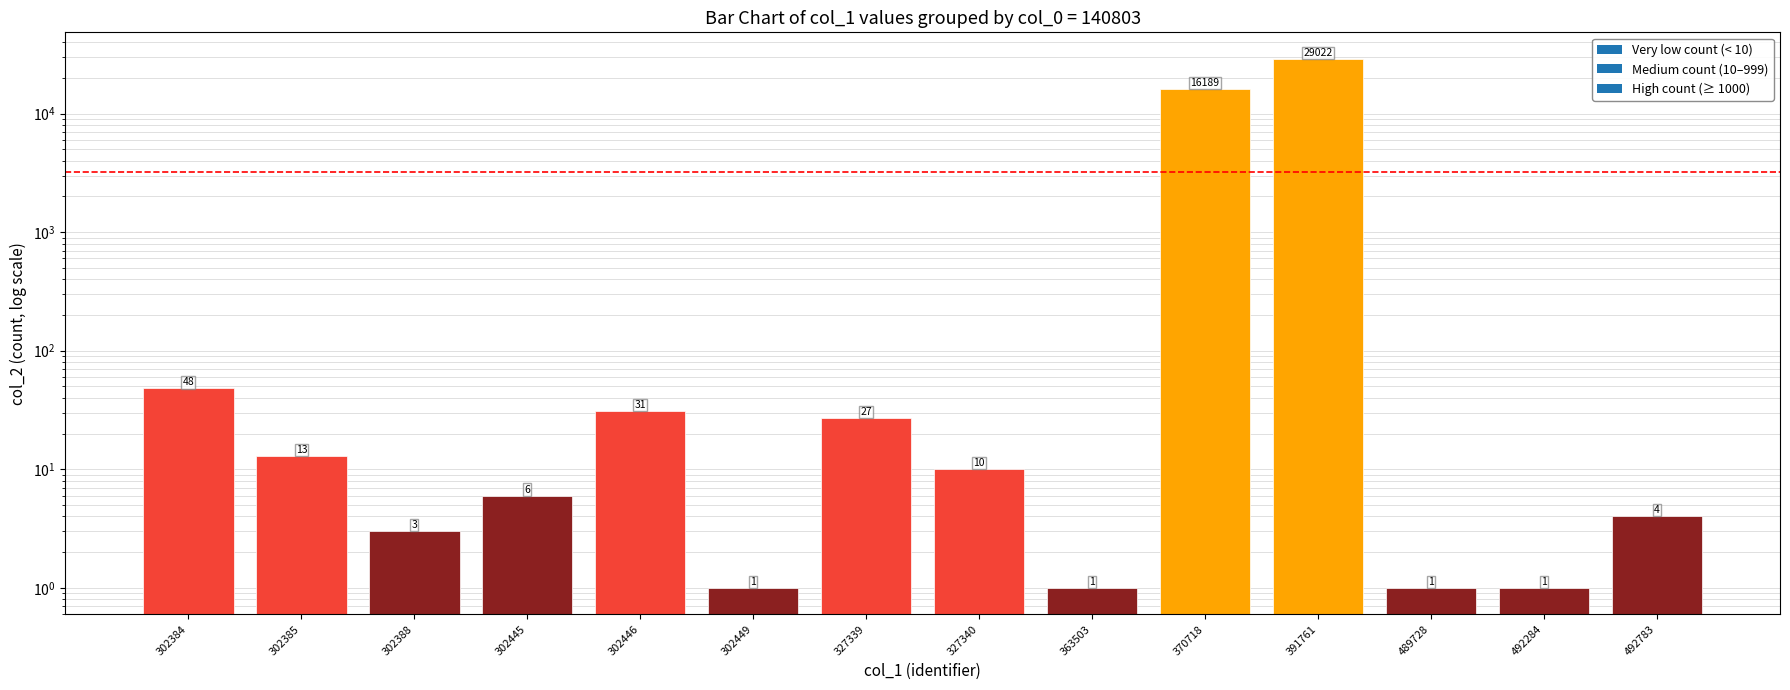

How many categories are shown in the chart?

14